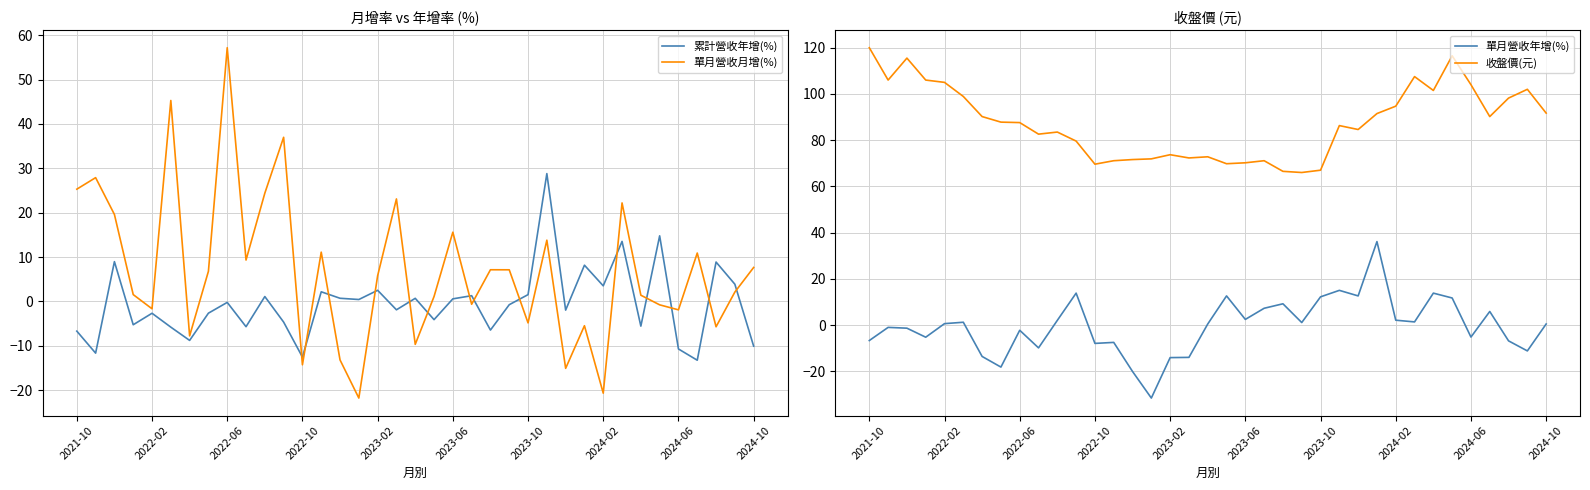

True or false: 收盤價(元) and 單月營收年增(%) cross at least once.

False